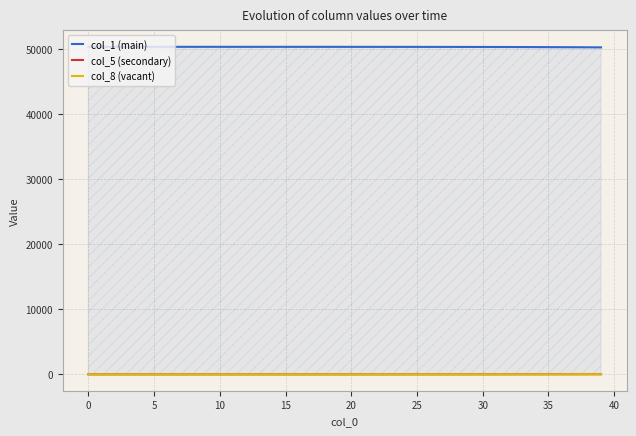

How many values in col_5 (secondary) are above zero?

38